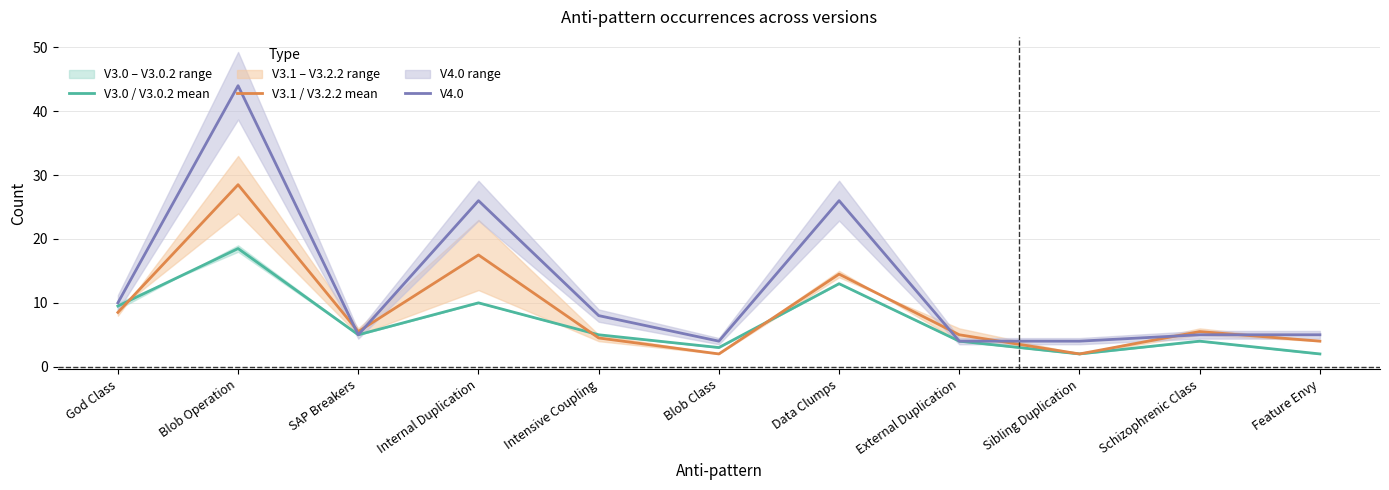

True or false: V4.0 has more than 0 points higher than both neighbors.

True